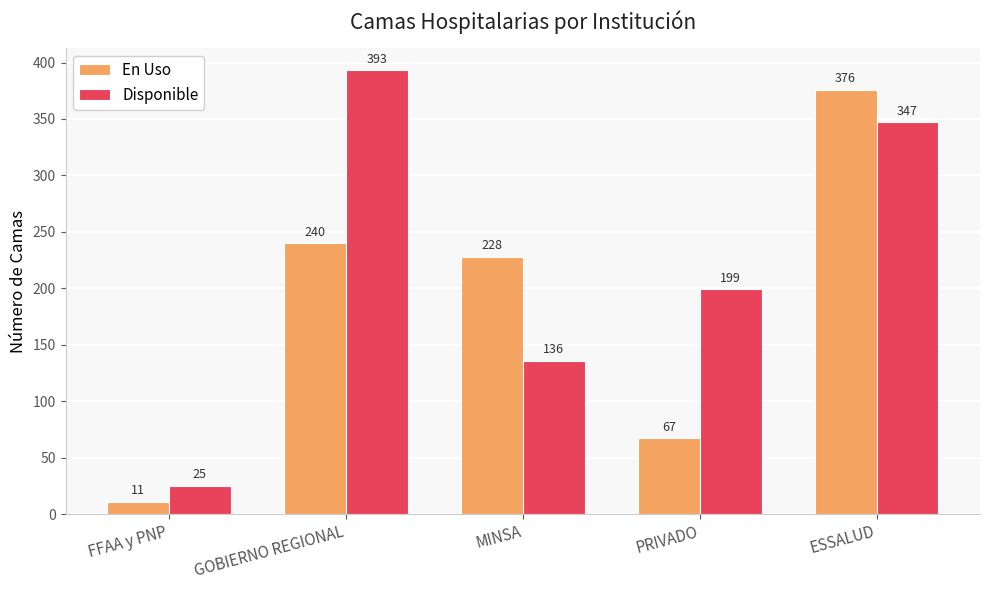

At FFAA y PNP, list the series in order from largest to smallest.

Disponible, En Uso